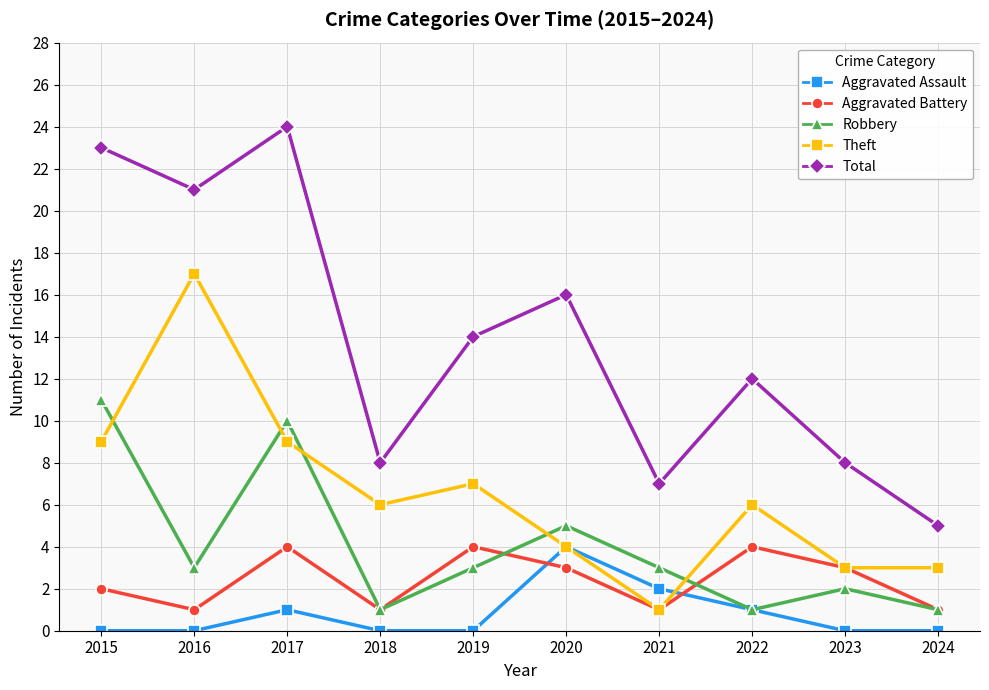

Which label corresponds to the largest value in the chart?

2017